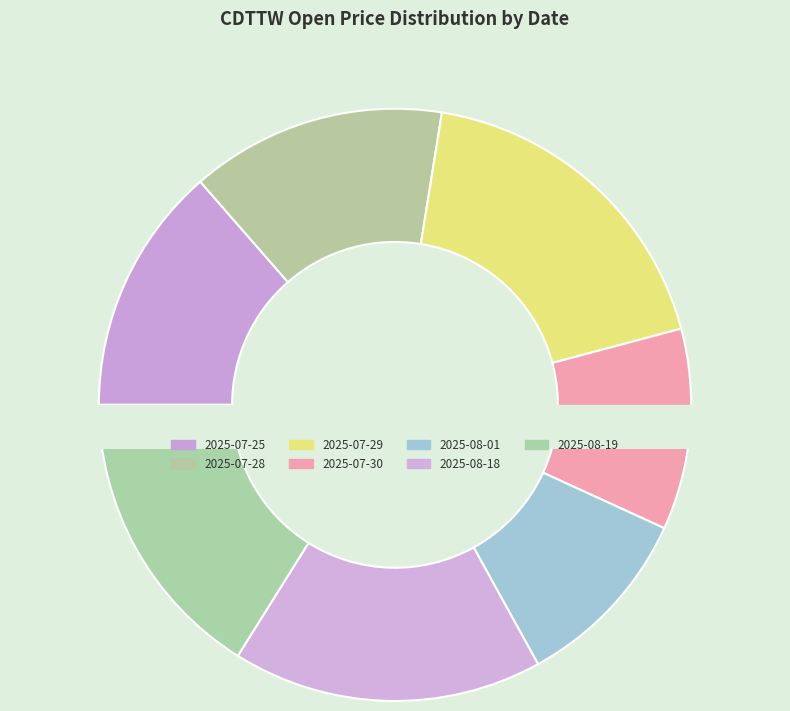

How many slices are in this pie chart?

7